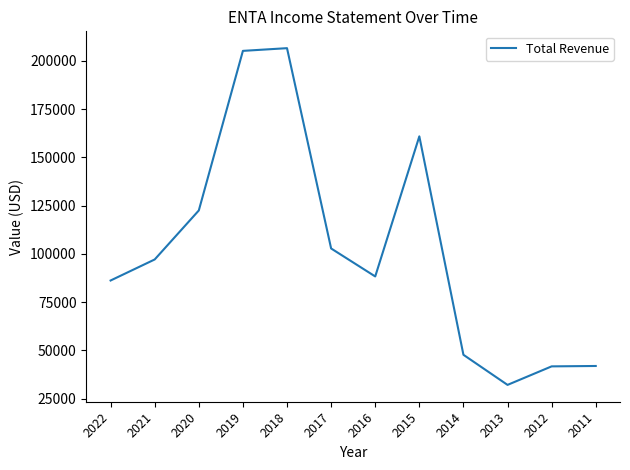

Is it true that the value at 2015 is 61500?

False